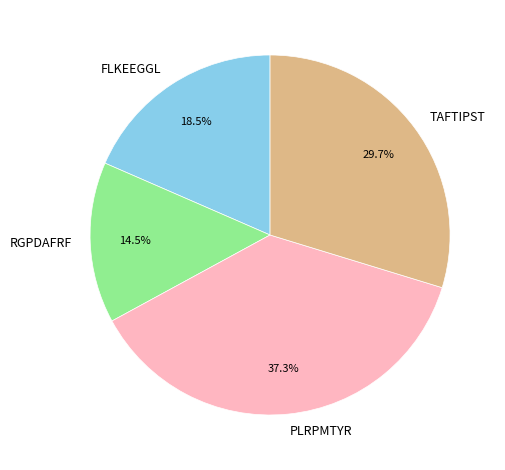

Is the sum of TAFTIPST and RGPDAFRF greater than half?

No